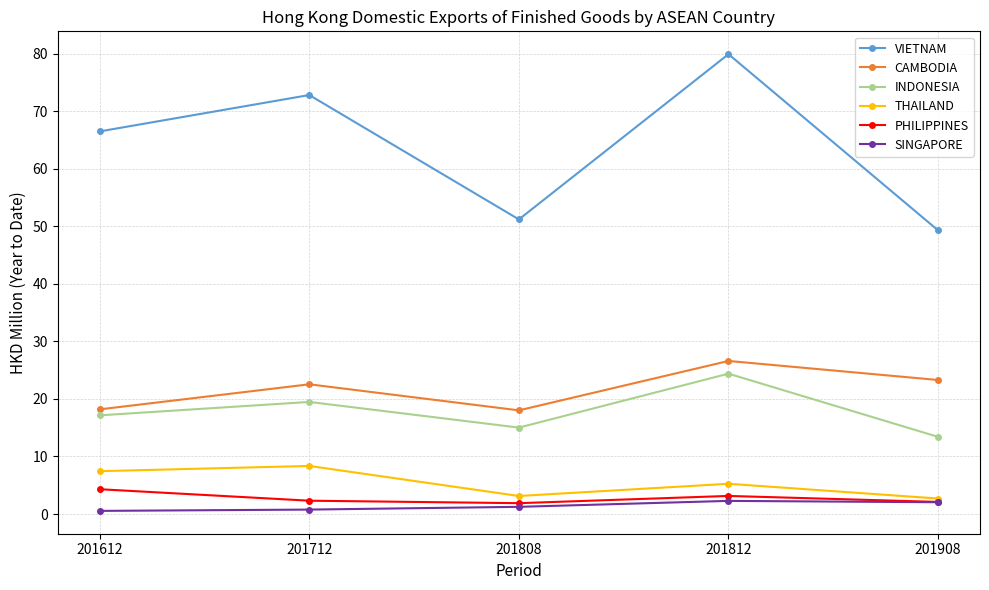

What are all the series names shown in the legend?

VIETNAM, CAMBODIA, INDONESIA, THAILAND, PHILIPPINES, SINGAPORE